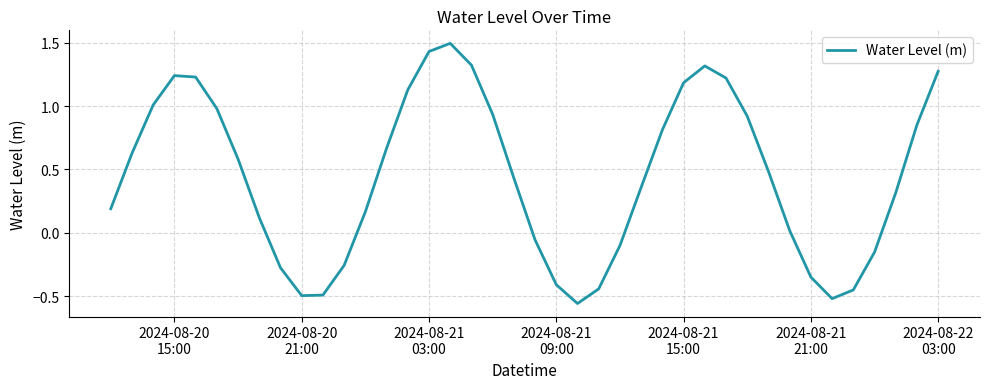

What is the maximum value shown in the chart?

1.5